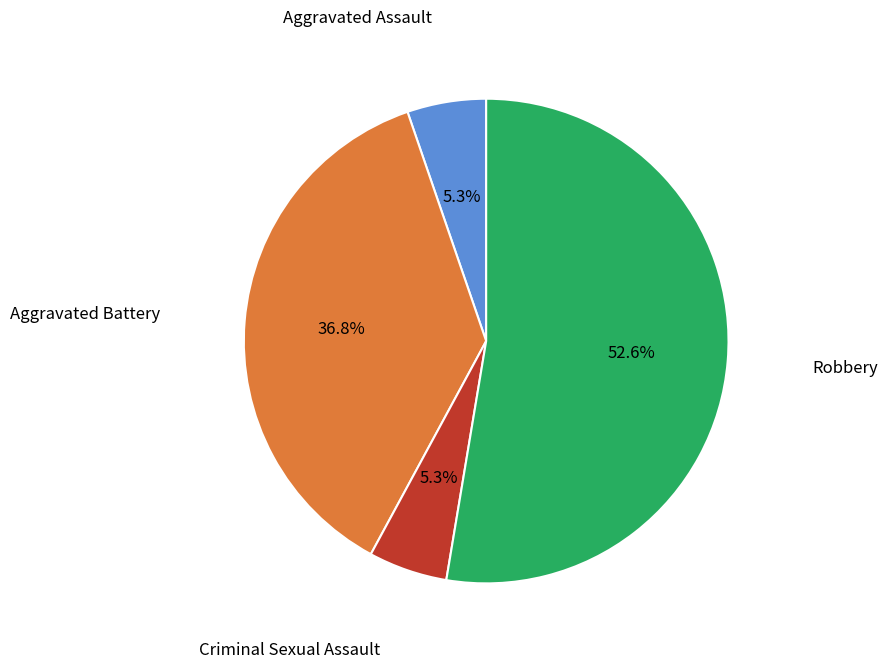

Does any single category account for the majority?

Yes